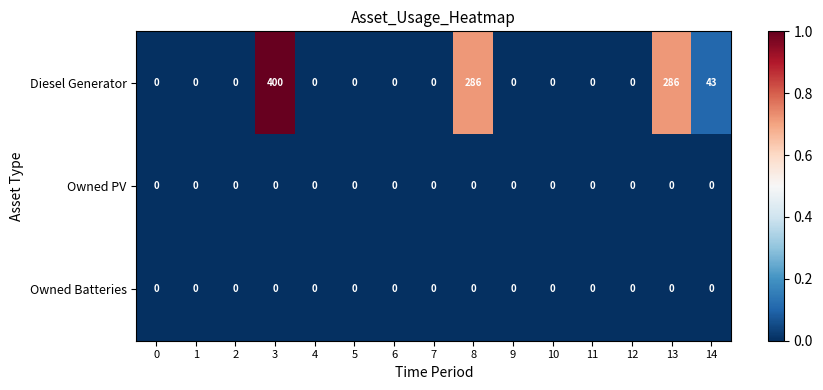

What is the sum of the Diesel Generator values at 2 and 14?

43